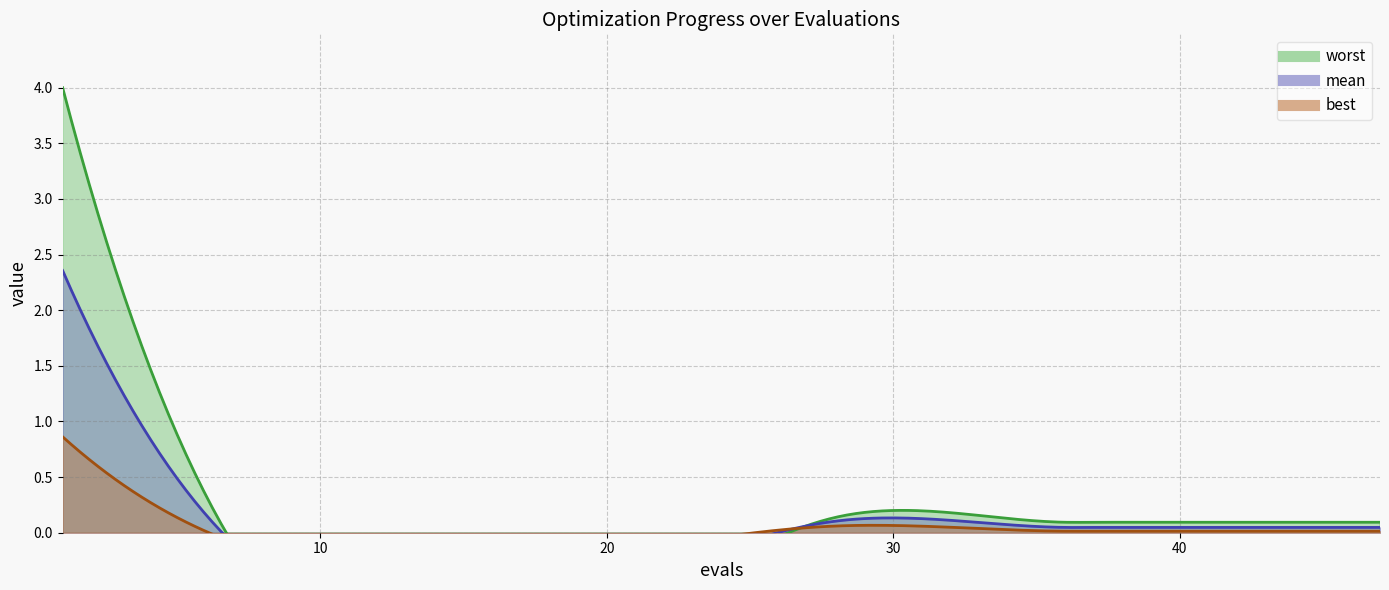

True or false: worst and best cross at least once.

False